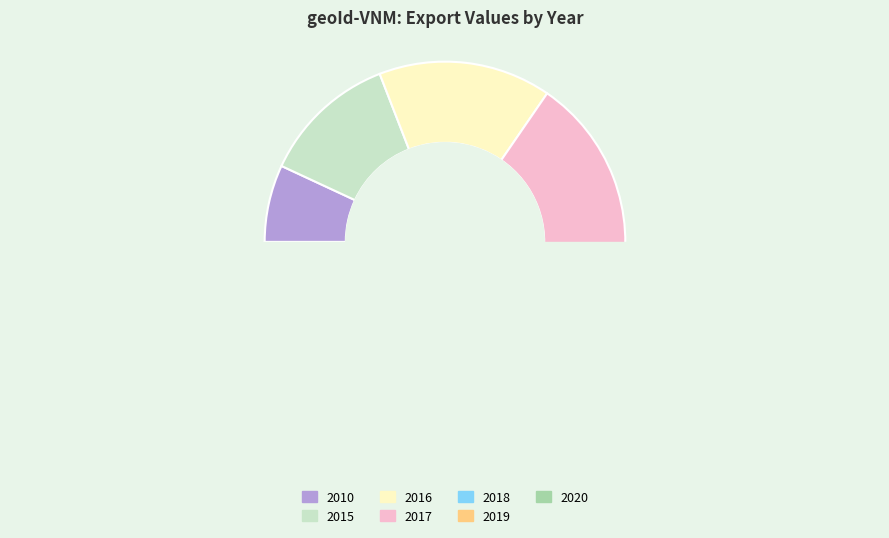

Between 2016 and 2019, which is larger?

2016